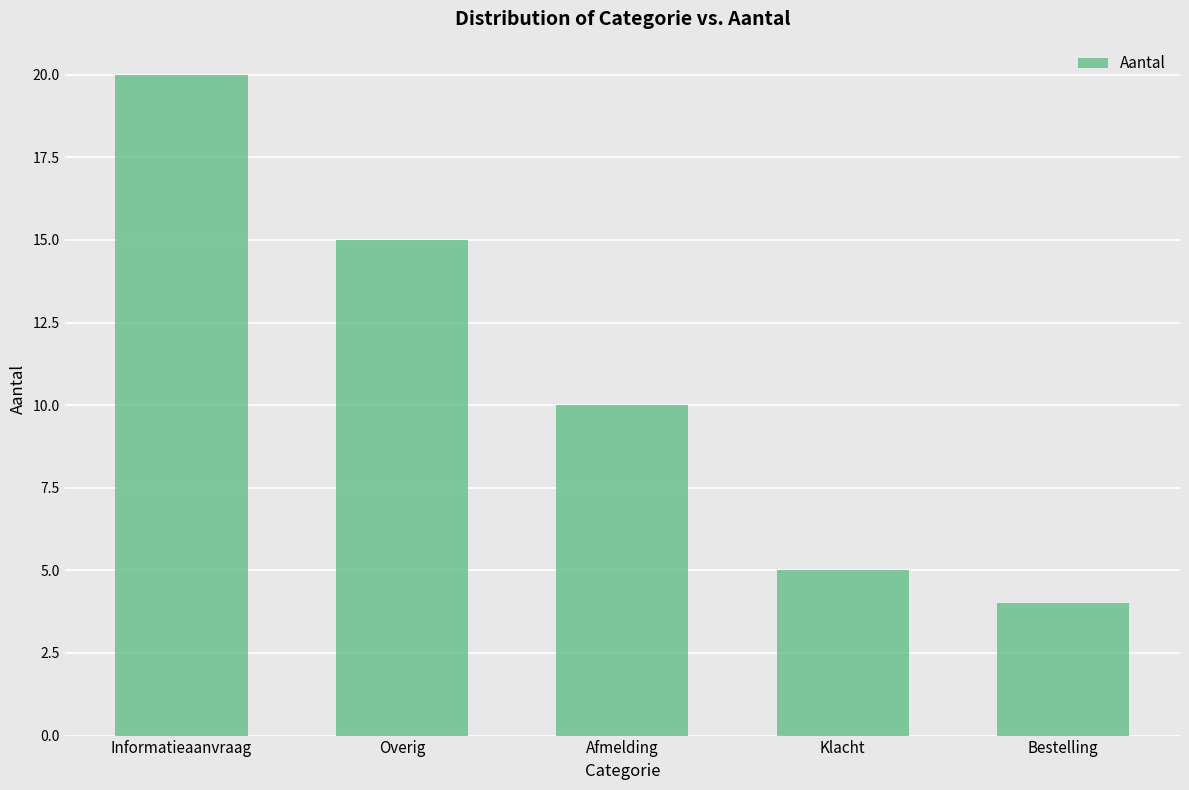

How many distinct data groups are displayed?

1